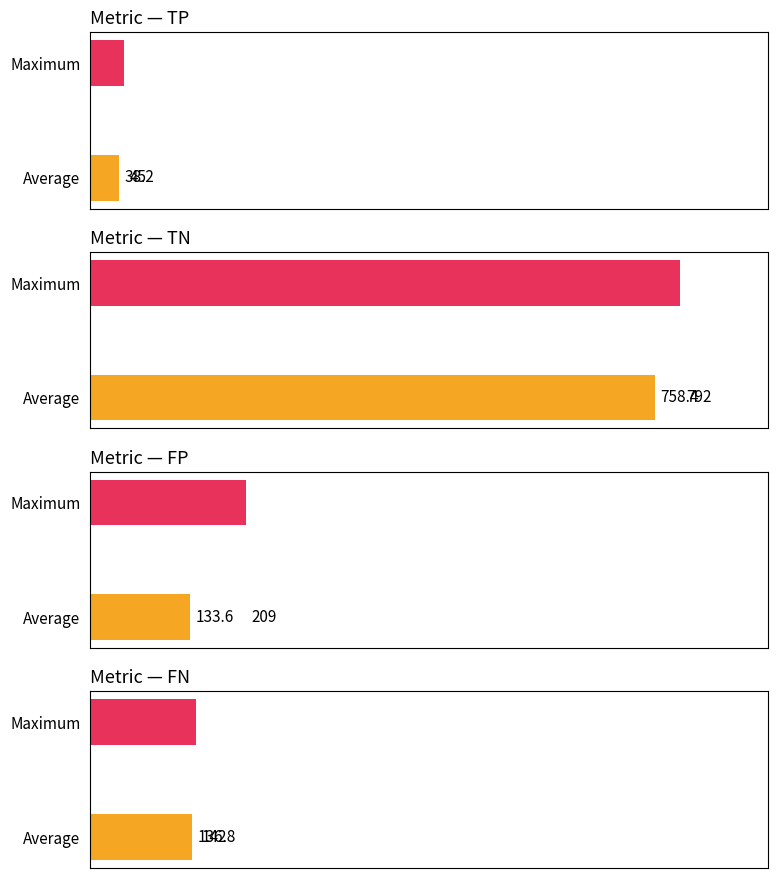

Which series has the largest total across all categories?

TN